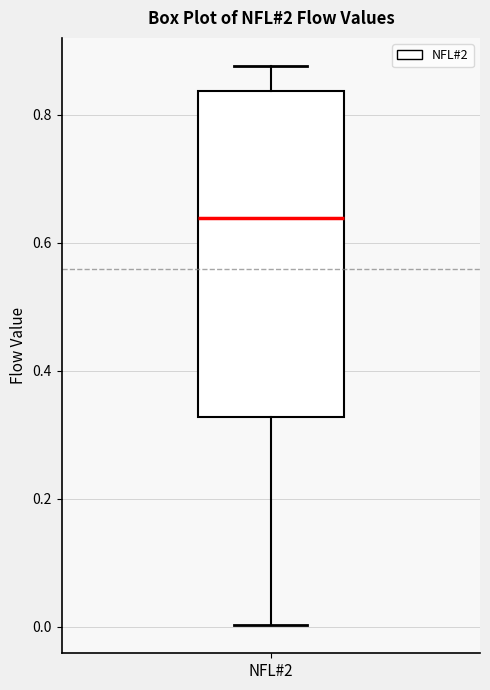

Read this box plot against the y-axis: the position of the median line, the range covered by the box, and the ends of both whiskers. The values are not printed on the chart, so give them approximately, as read against the axis.

median 0.64, box 0.32 to 0.84, whiskers 0.00 to 0.88